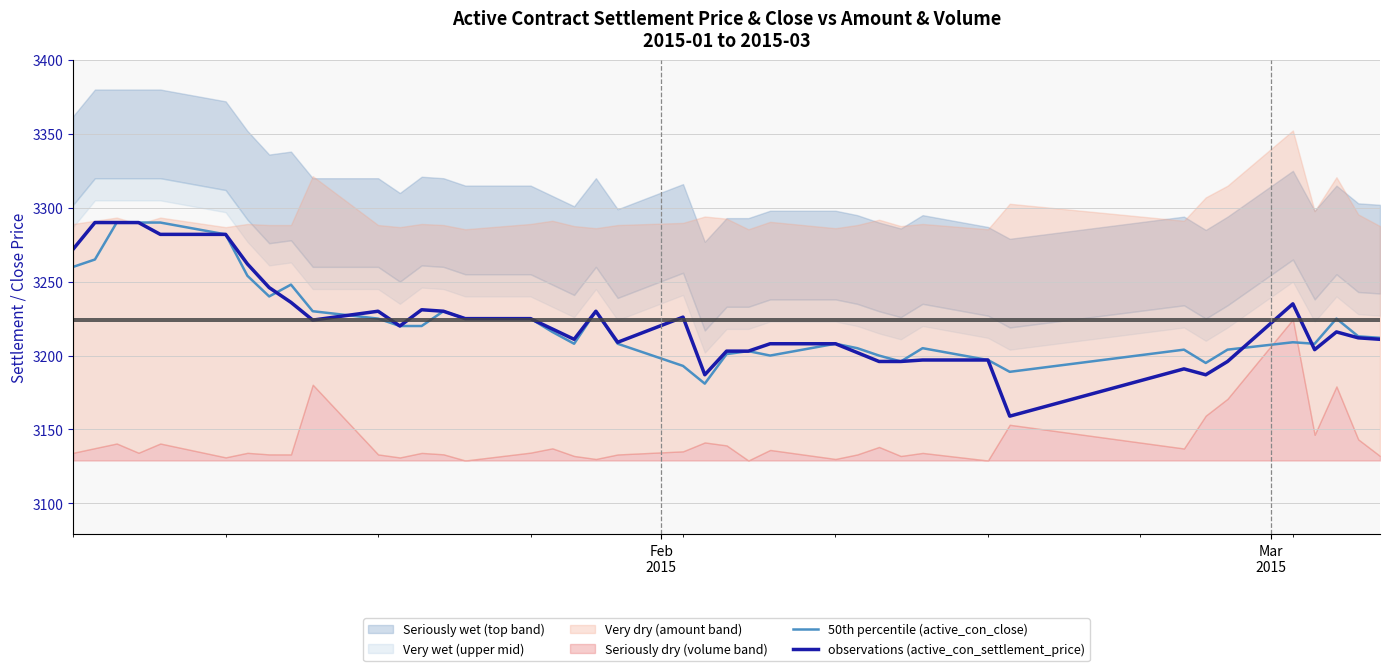

How many intersections are there between observations (active_con_settlement_price) and 50th percentile (active_con_close)?

4